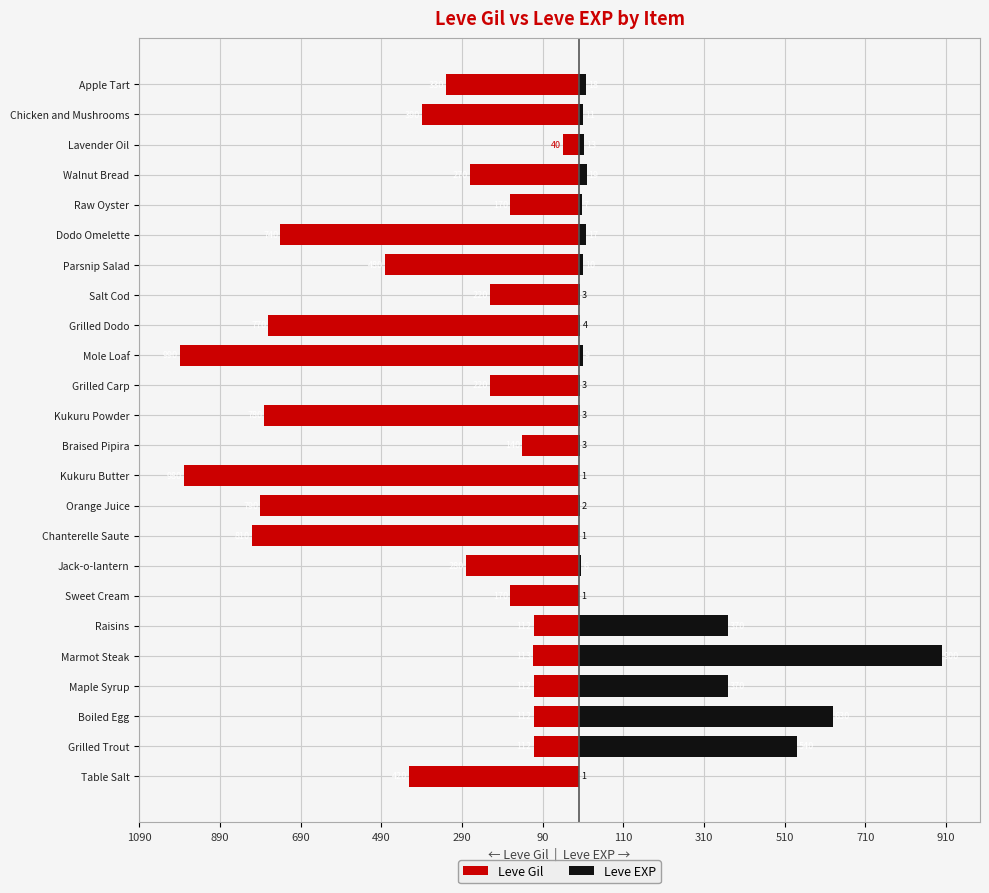

What is the difference between the second highest and minimum values in the Leve EXP series?

629